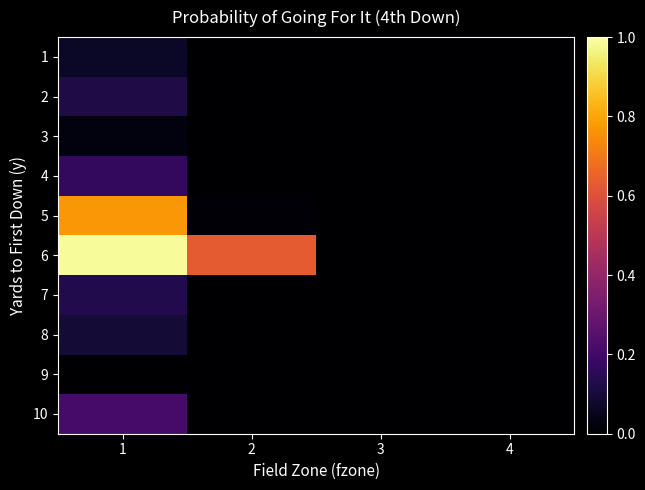

Which has a higher value, 4 or 3?

4